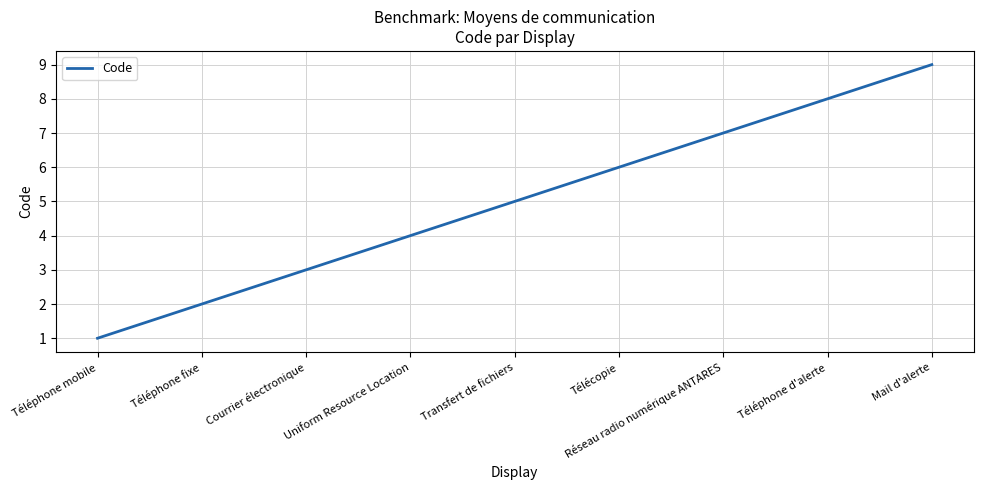

What is the sum of the values at Télécopie and Transfert de fichiers?

11